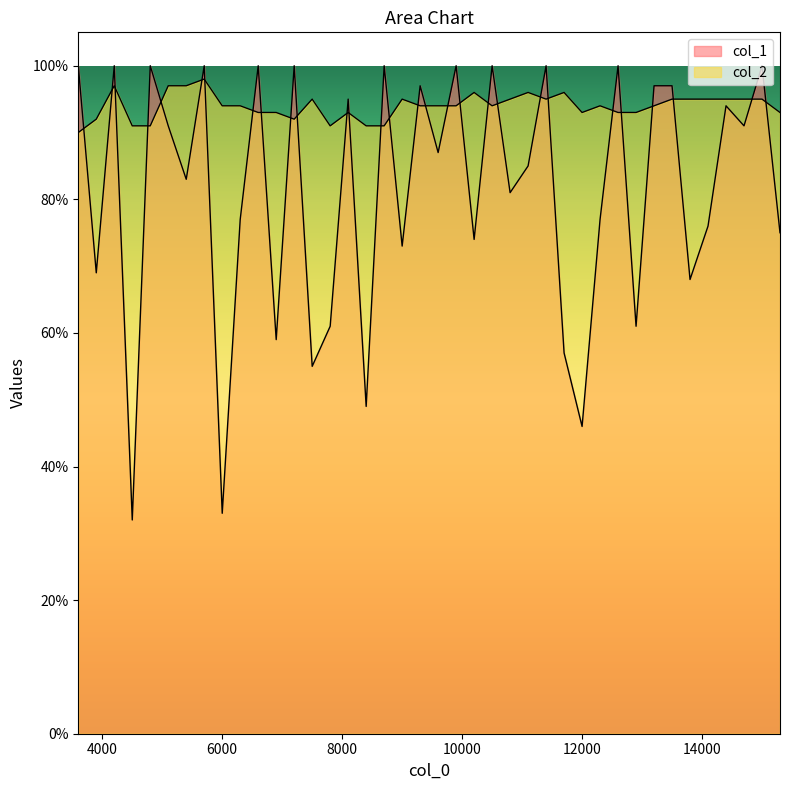

Where is the first local maximum for col_1?

4200.1